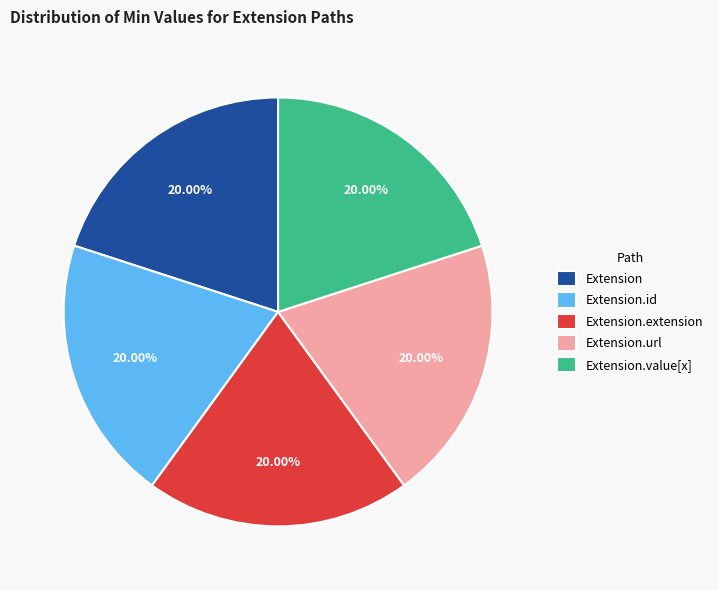

Do Extension and Extension.value[x] together represent more than half of the pie?

No